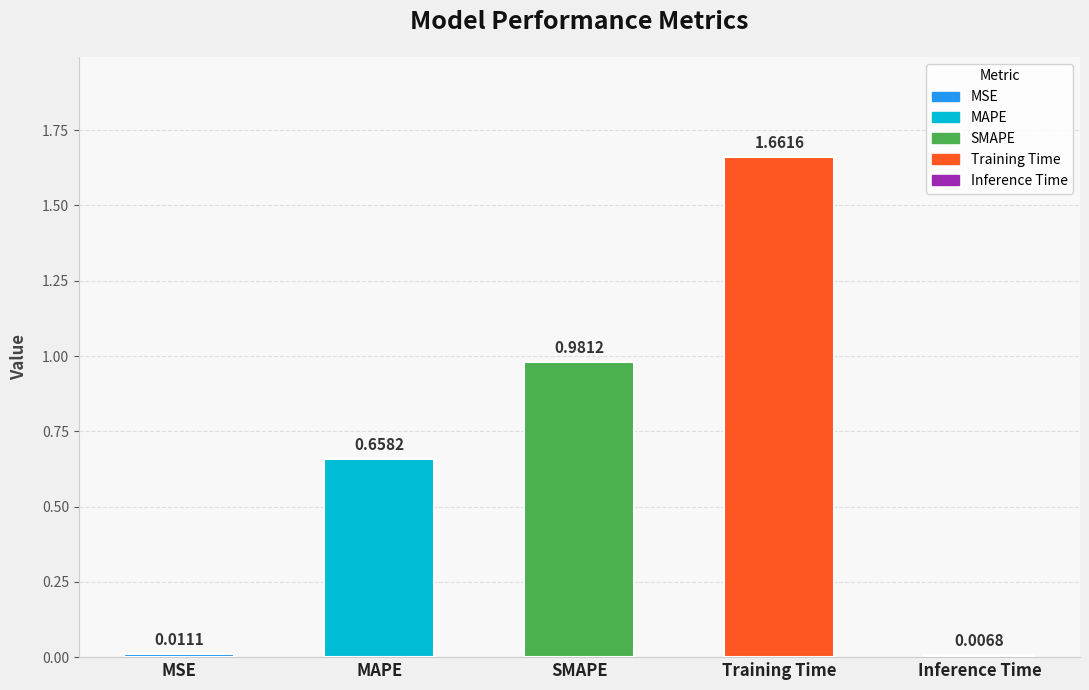

Between Inference Time and MAPE, which is larger?

MAPE